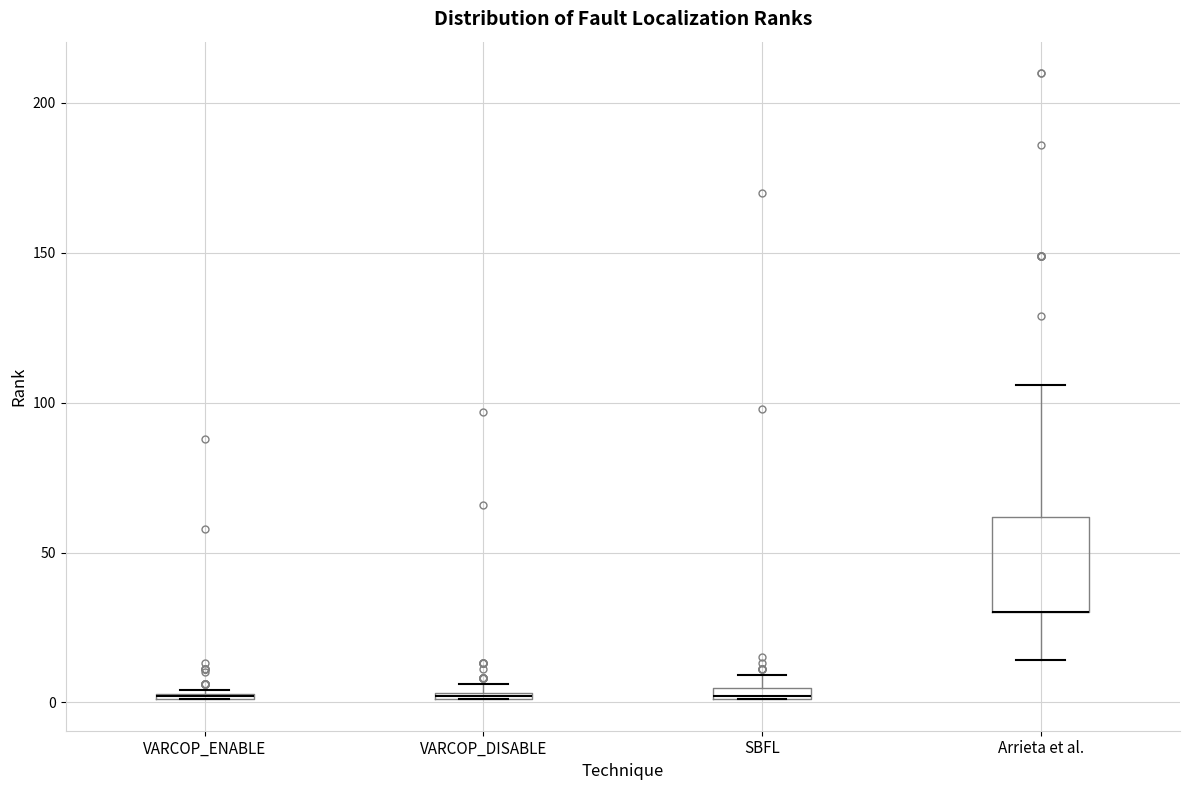

Comparing the boxes themselves (not the whiskers), which one is the tallest?

Arrieta et al.